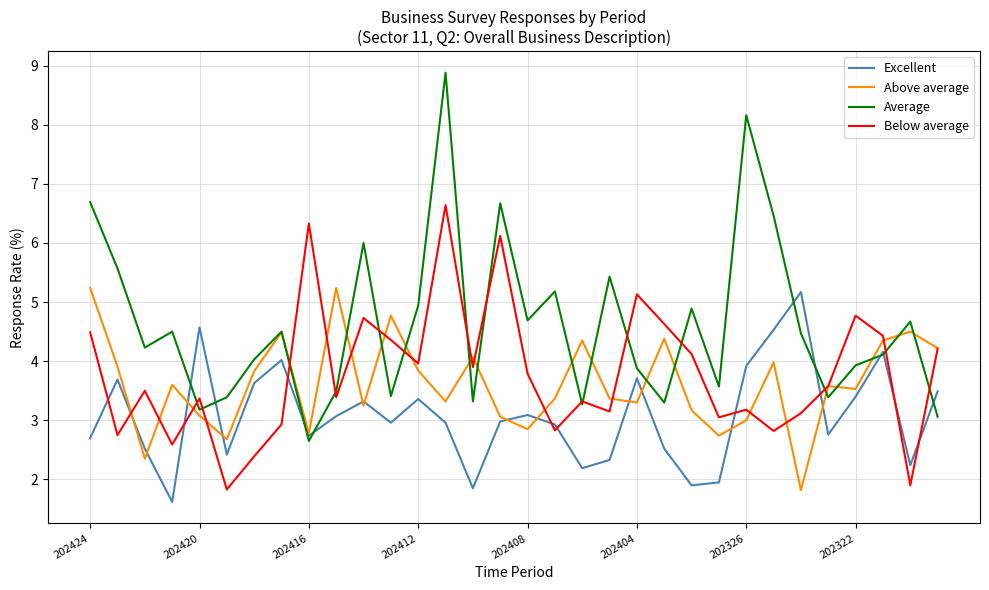

True or false: Excellent and Below average cross at least once.

True